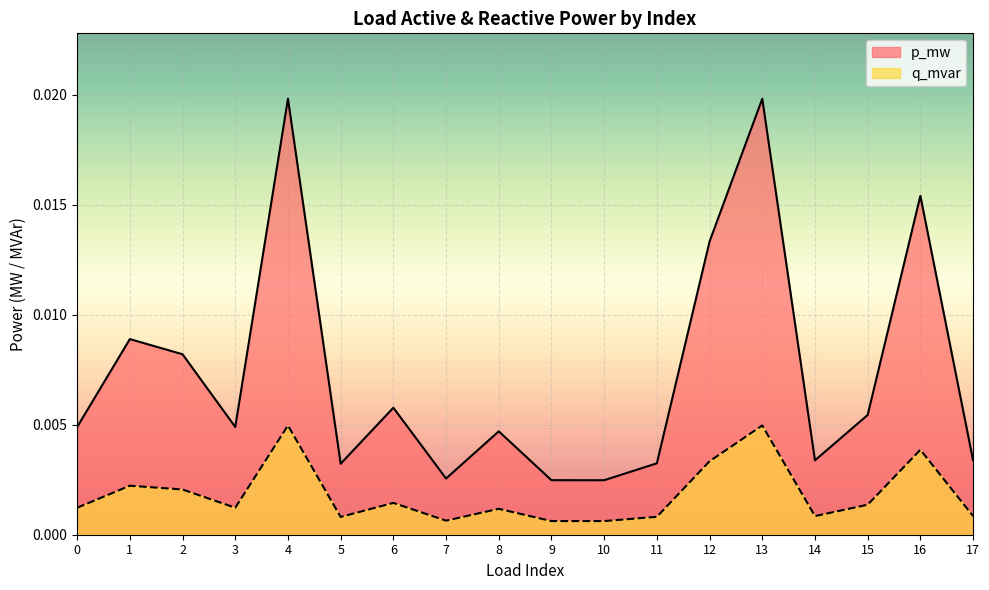

In p_mw, how many points are lower than both neighbors (excluding endpoints)?

5